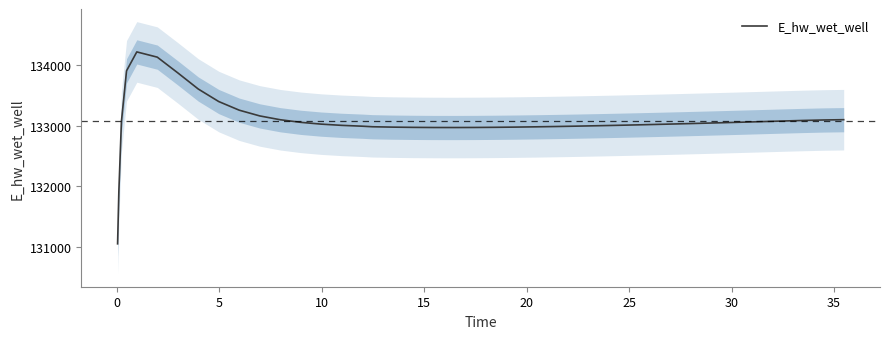

What is the highest value of the E_hw_wet_well series?

134215.5